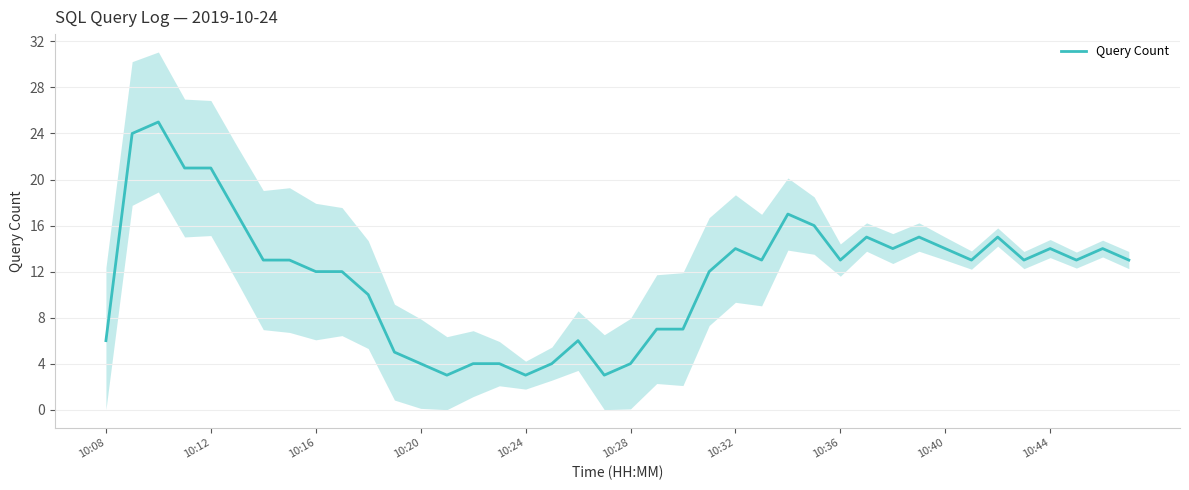

What is the maximum value shown in the chart?

25